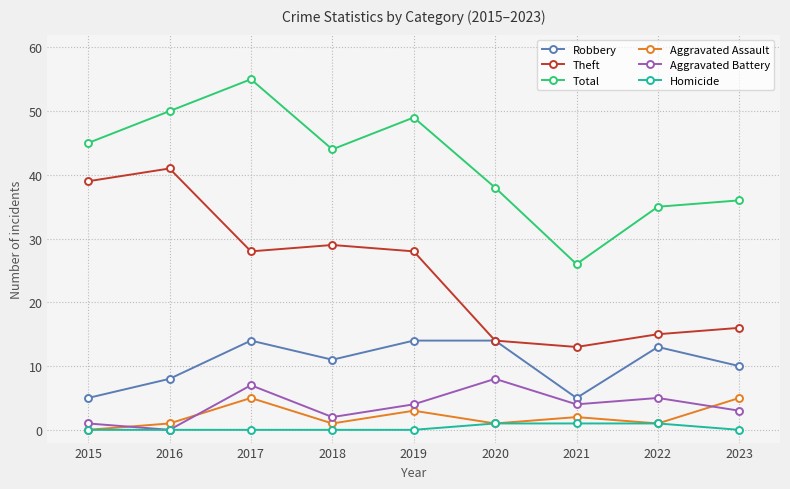

What value does the Aggravated Battery series have at 2019?

4